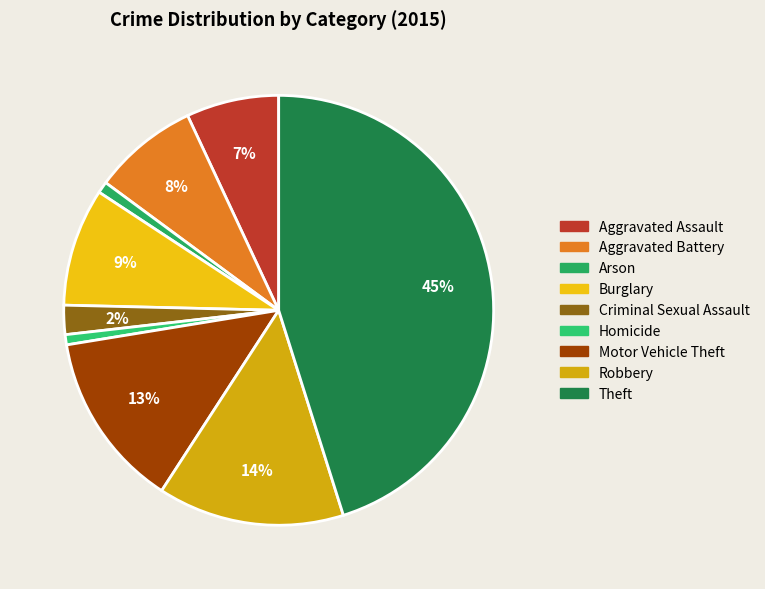

Is Criminal Sexual Assault the majority of the pie?

No